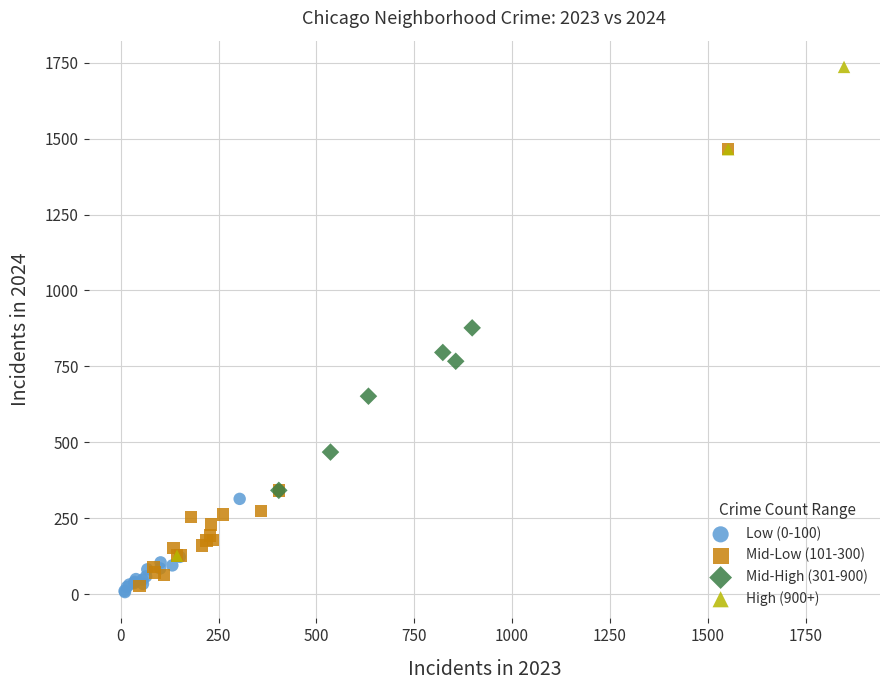

Which series has the widest spread of Y values?

High (900+)